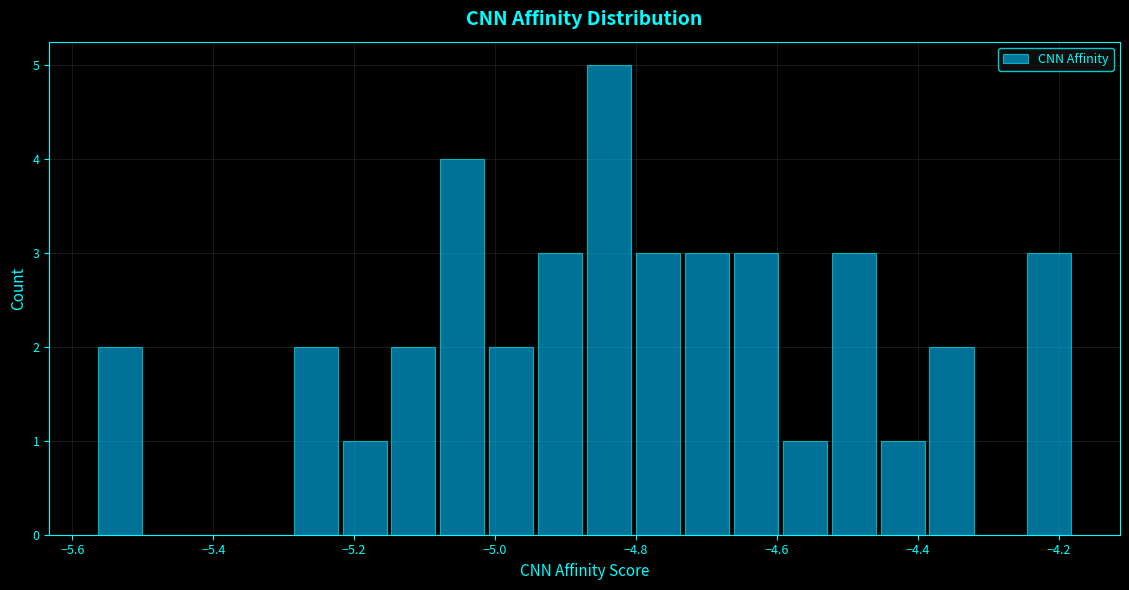

Around what value on the x-axis is the tallest bar? Give the approximate position of its centre, as read against the axis.

-4.84